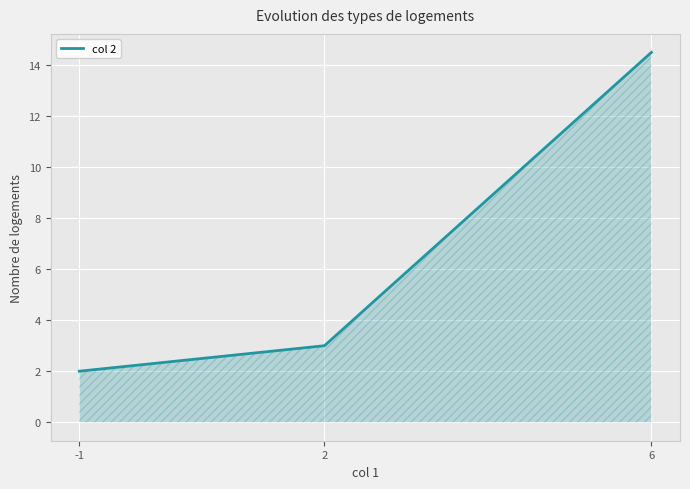

The chart shows a value of 1.2 at -1. True or false?

False